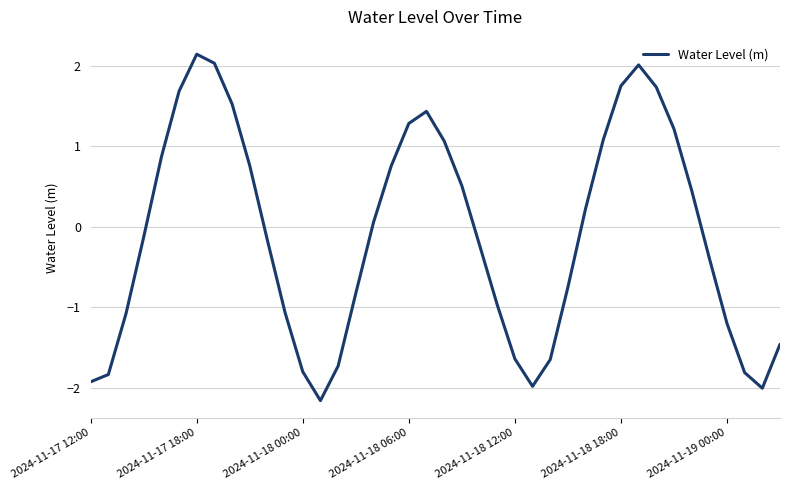

What is the greatest value displayed?

2.1